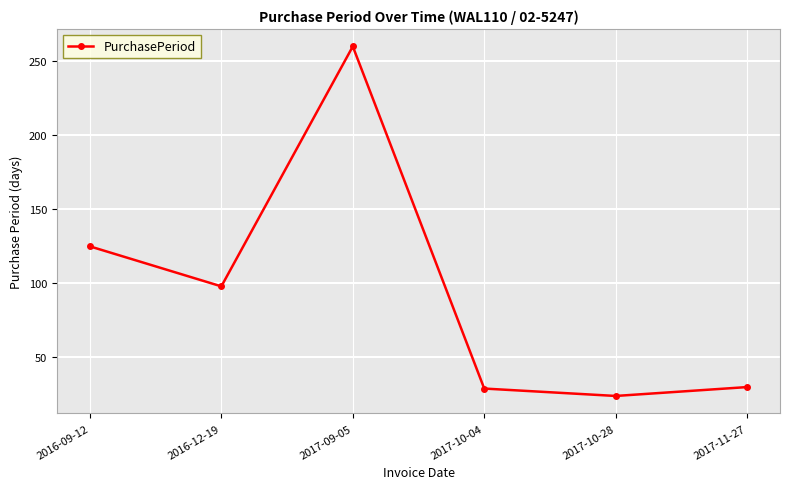

What is the label of the 4th point from the left?

2017-10-04